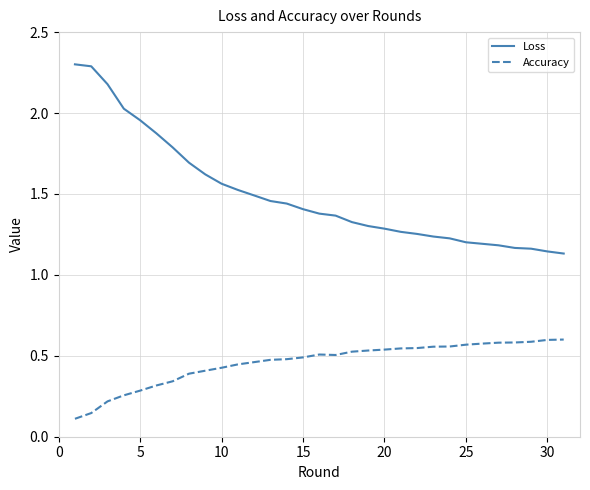

Which series has the widest spread of values?

Loss